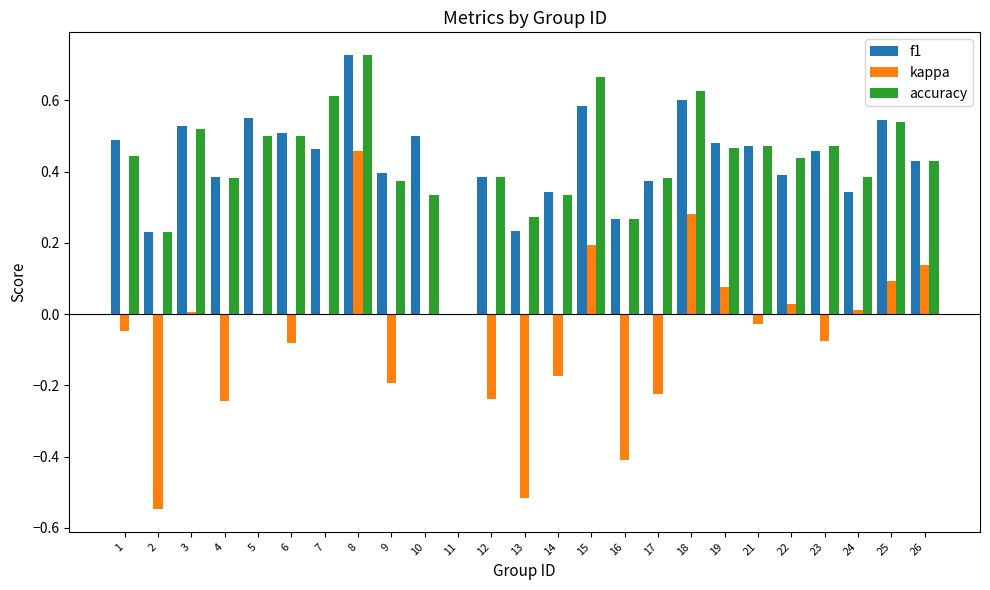

Are the bars grouped side by side (vs. stacked)?

Yes